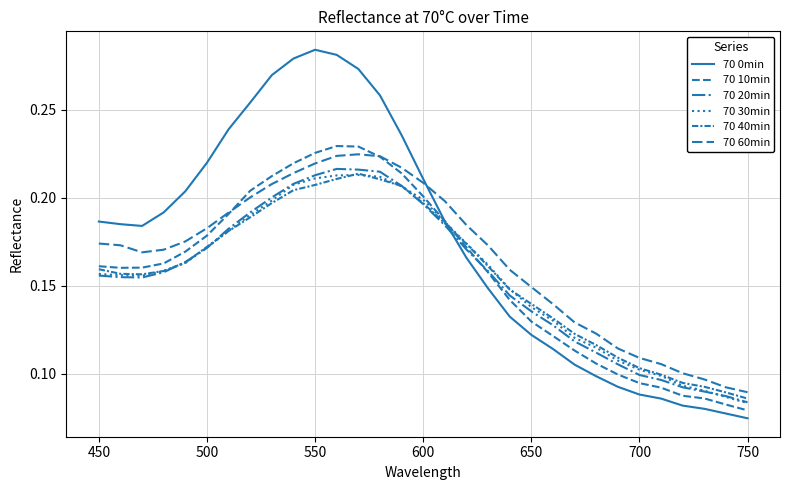

List the series in order of their peak value, lowest first.

70 30min, 70 40min, 70 20min, 70 60min, 70 10min, 70 0min